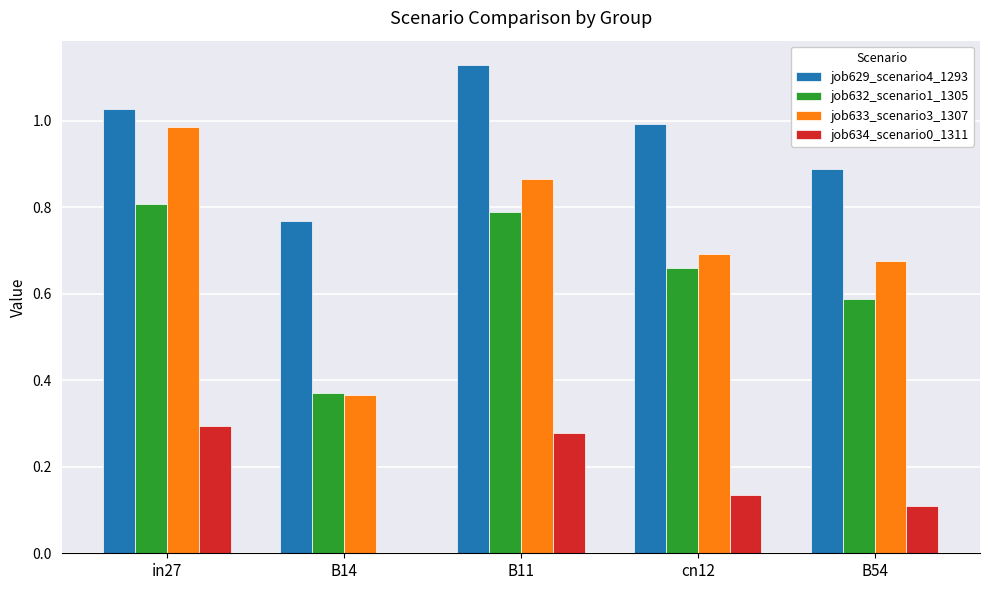

Between in27 and B54, which series saw the biggest shift?

job633_scenario3_1307